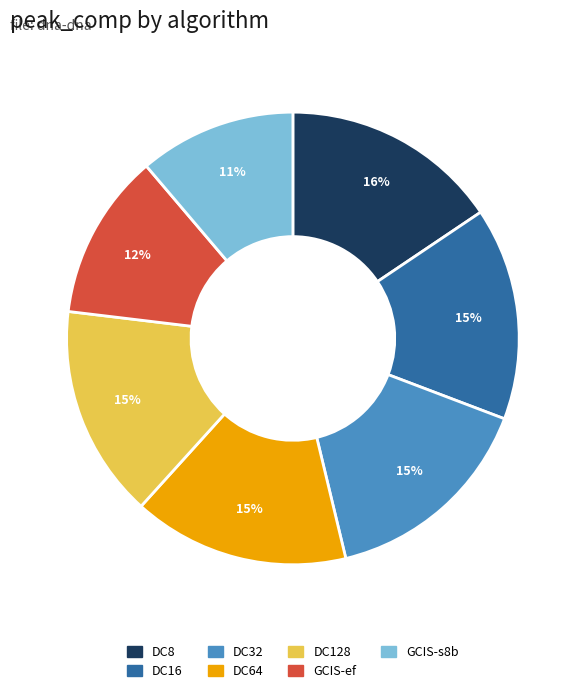

To the nearest percent, what percentage of the pie is DC8?

16%